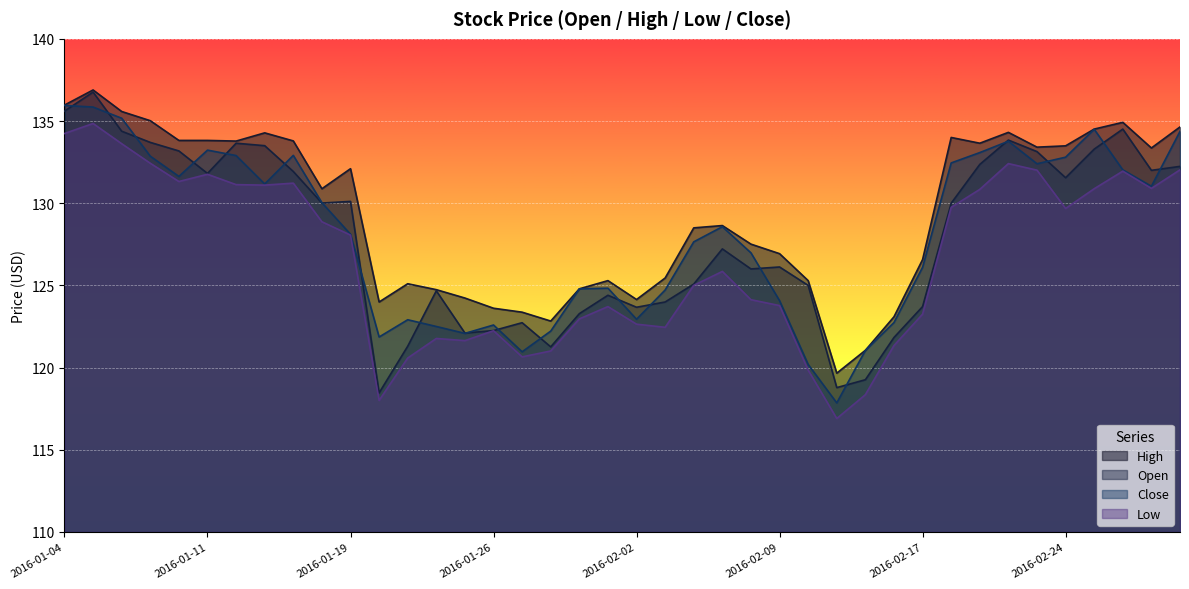

How many data points in High are less than 130?

20